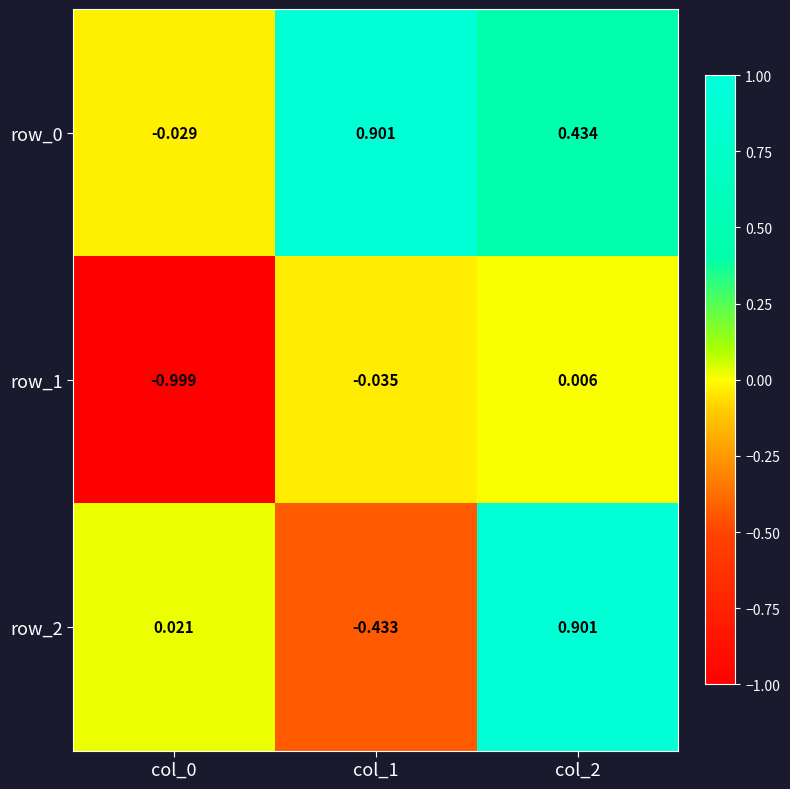

Count the number of data series in this chart.

3